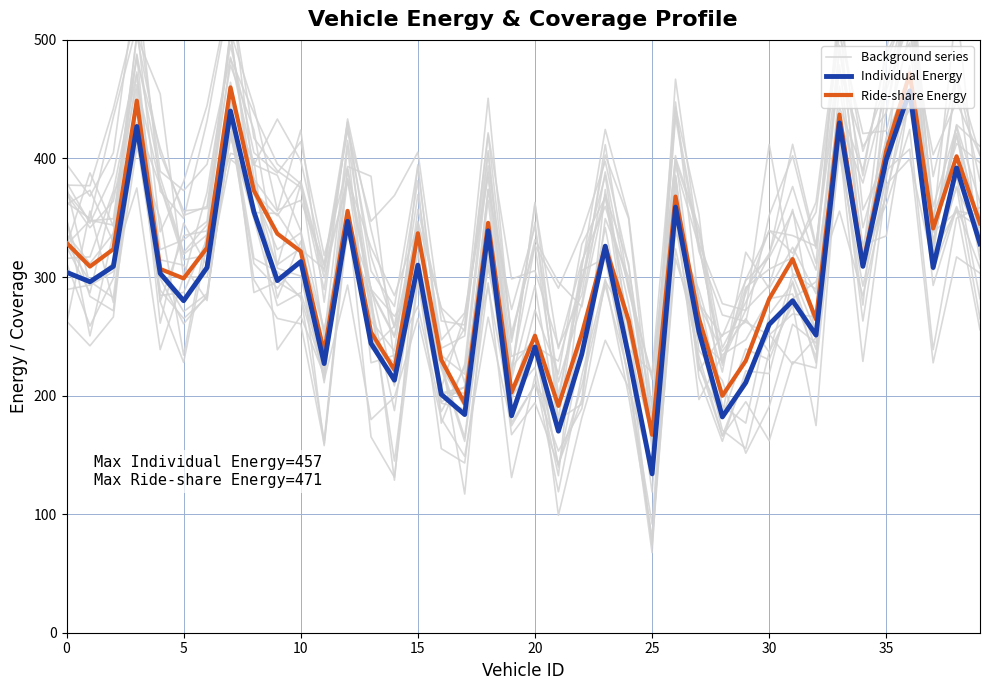

Which series has the largest range (max minus min)?

Background series